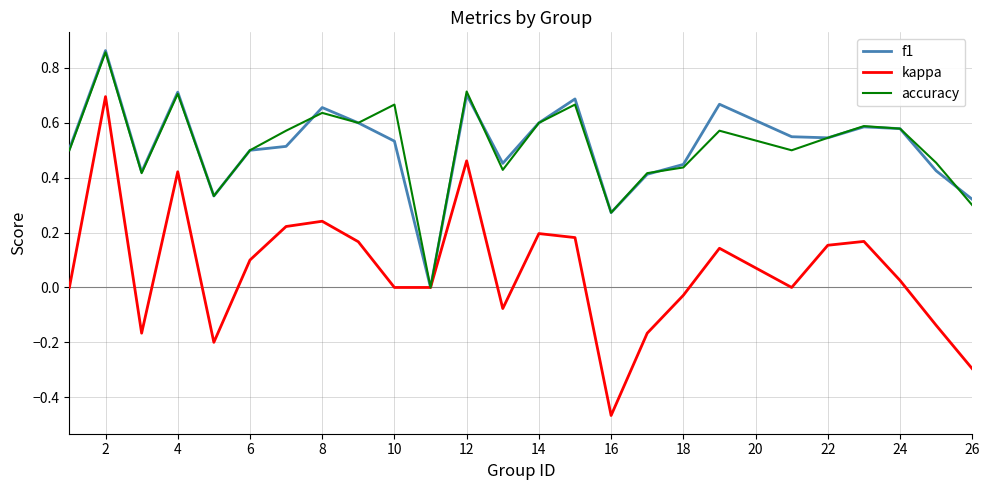

In f1, how many points are lower than both neighbors (excluding endpoints)?

6